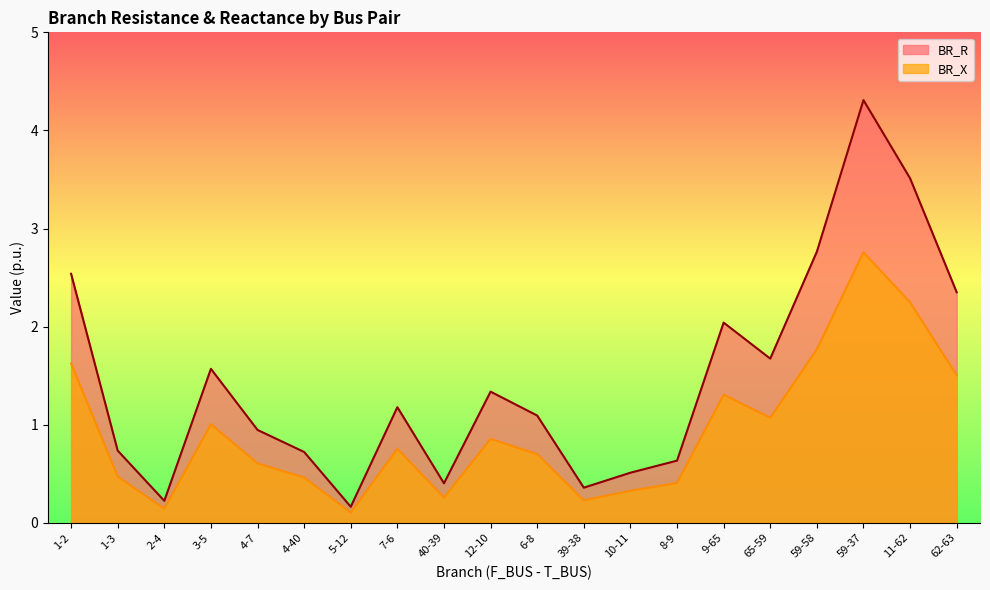

At which category is the sum across all series the highest?

59-37